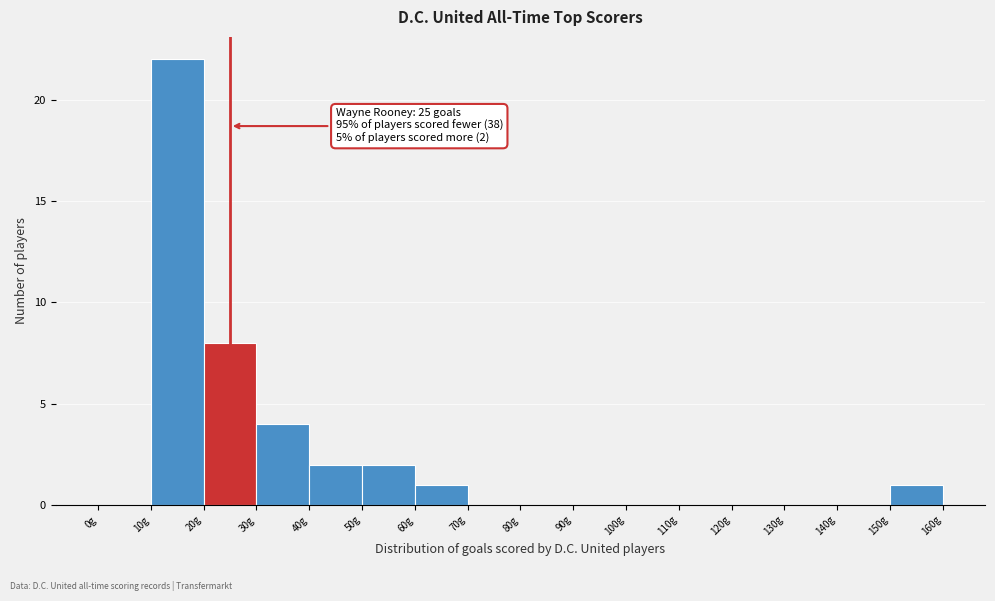

Over which range of the x-axis is the bar tallest?

10 to 20